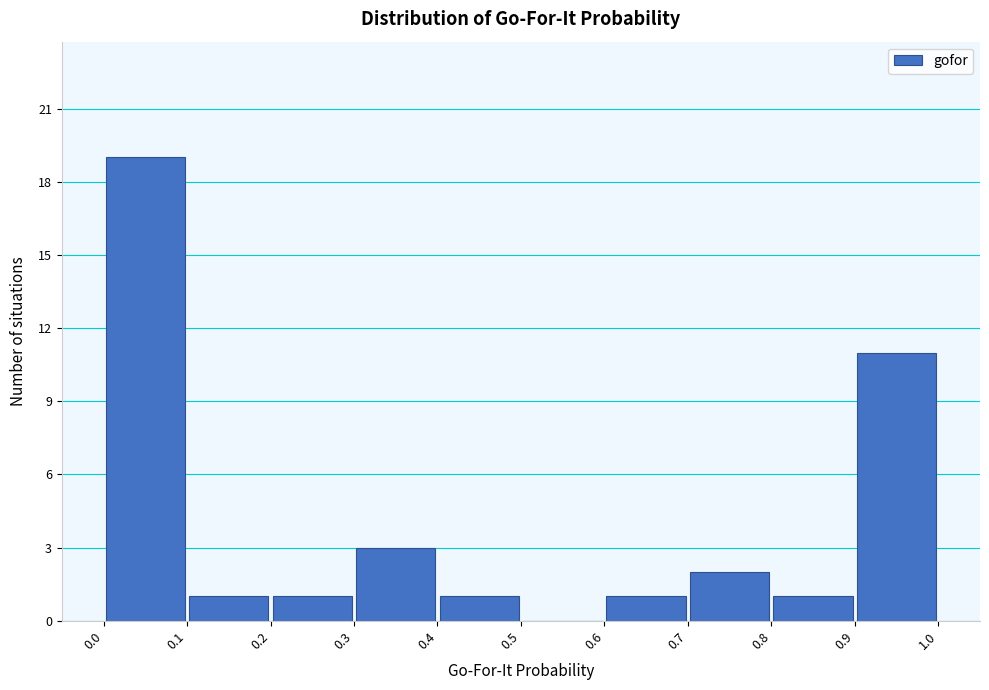

What is the height of the bar covering 0.6 to 0.7 on the x-axis? The values are not printed on the chart, so give them approximately, as read against the axis.

1